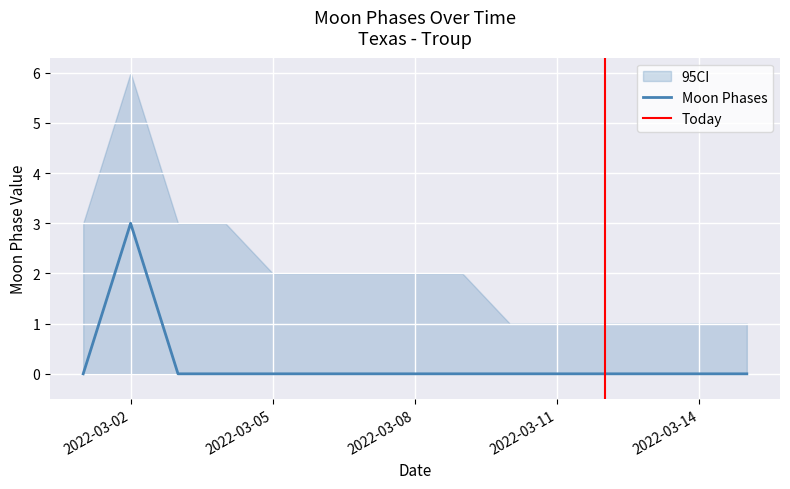

The chart shows a value of -2 at 2022-03-07. True or false?

False